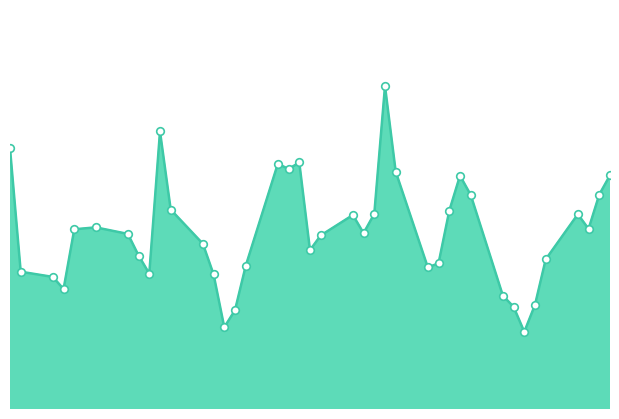

How many lines are shown in the chart?

1